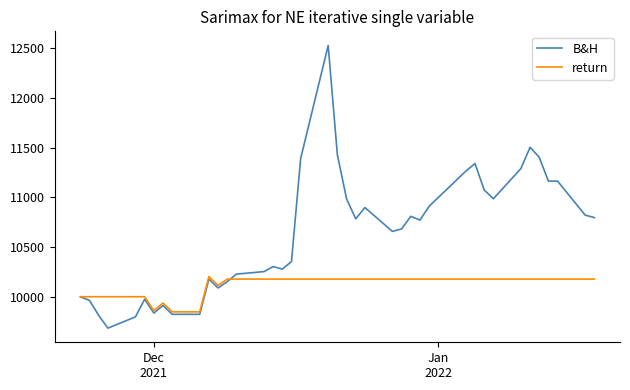

Which series has the largest total across all categories?

B&H